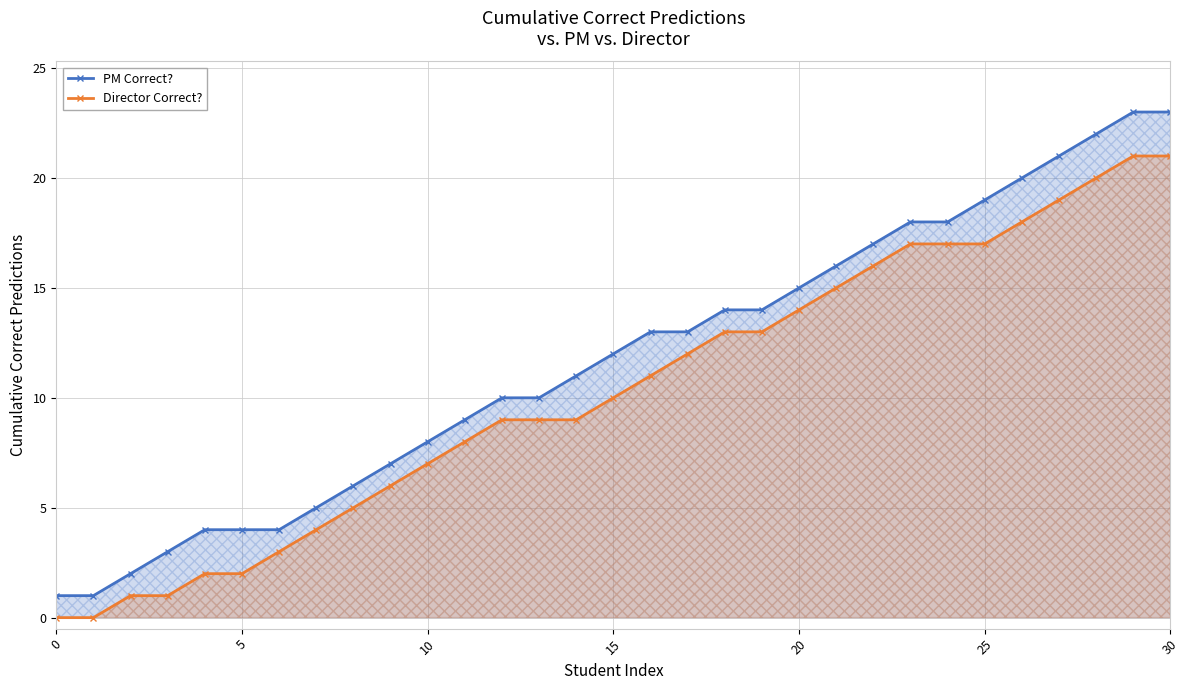

Count the number of categories in the chart.

31